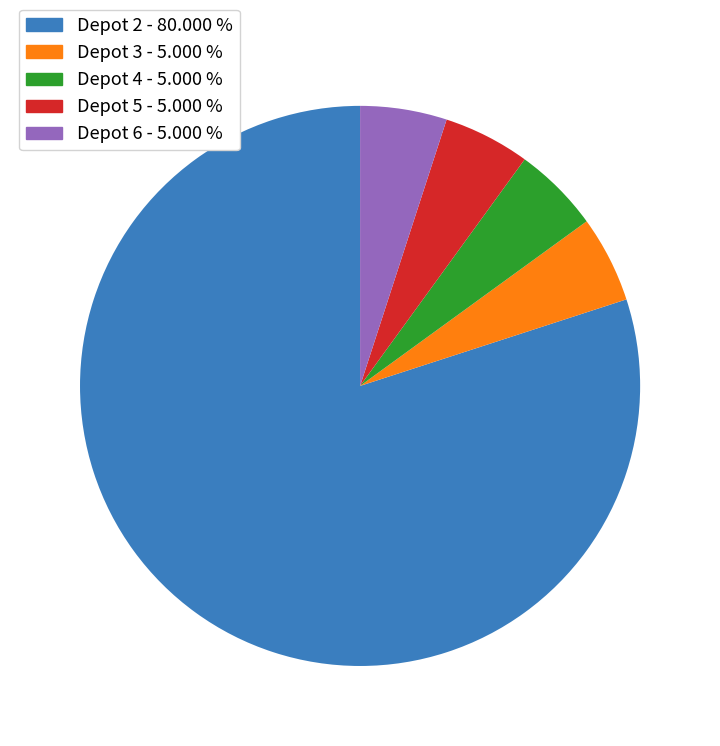

Is there a majority slice in this chart?

Yes